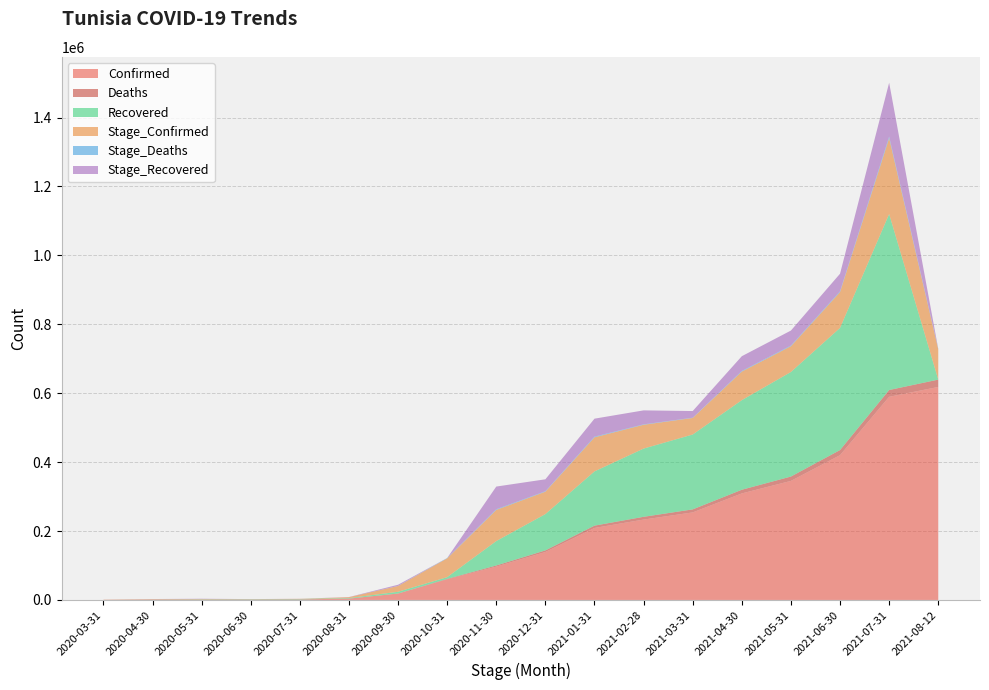

Reading right to left, what are all the values shown in this chart?

Confirmed: 2021-08-12=618124	2021-07-31=589565	2021-06-30=420103	2021-05-31=345474	2021-04-30=309119	2021-03-31=254018	2021-02-28=233277	2021-01-31=208885	2020-12-31=139140	2020-11-30=96769	2020-10-31=59813	2020-09-30=18413	2020-08-31=3803	2020-07-31=1535	2020-06-30=1174	2020-05-31=1077	2020-04-30=994	2020-03-31=394
Deaths: 2021-08-12=21310	2021-07-31=19686	2021-06-30=14959	2021-05-31=12654	2021-04-30=10722	2021-03-31=8812	2021-02-28=8001	2021-01-31=6754	2020-12-31=4676	2020-11-30=3260	2020-10-31=1317	2020-09-30=265	2020-08-31=77	2020-07-31=50	2020-06-30=50	2020-05-31=48	2020-04-30=41	2020-03-31=10
Recovered: 2021-08-12=0	2021-07-31=510696	2021-06-30=354441	2021-05-31=303467	2021-04-30=259957	2021-03-31=217293	2021-02-28=198006	2021-01-31=157446	2020-12-31=105364	2020-11-30=70851	2020-10-31=5032	2020-09-30=5032	2020-08-31=1573	2020-07-31=1195	2020-06-30=1031	2020-05-31=960	2020-04-30=305	2020-03-31=3
Stage_Confirmed: 2021-08-12=87742	2021-07-31=220165	2021-06-30=103982	2021-05-31=74795	2021-04-30=83014	2021-03-31=48011	2021-02-28=69077	2021-01-31=98845	2020-12-31=65029	2020-11-30=90420	2020-10-31=54516	2020-09-30=16763	2020-08-31=2558	2020-07-31=454	2020-06-30=166	2020-05-31=731	2020-04-30=981	2020-03-31=394
Stage_Deaths: 2021-08-12=1624	2021-07-31=4727	2021-06-30=2305	2021-05-31=1932	2021-04-30=1910	2021-03-31=811	2021-02-28=1247	2021-01-31=2078	2020-12-31=1416	2020-11-30=1943	2020-10-31=1052	2020-09-30=188	2020-08-31=27	2020-07-31=0	2020-06-30=2	2020-05-31=7	2020-04-30=31	2020-03-31=10
Stage_Recovered: 2021-08-12=0	2021-07-31=156255	2021-06-30=50974	2021-05-31=43510	2021-04-30=42664	2021-03-31=19287	2021-02-28=40560	2021-01-31=52082	2020-12-31=34513	2020-11-30=65819	2020-10-31=0	2020-09-30=3459	2020-08-31=378	2020-07-31=164	2020-06-30=71	2020-05-31=655	2020-04-30=302	2020-03-31=3